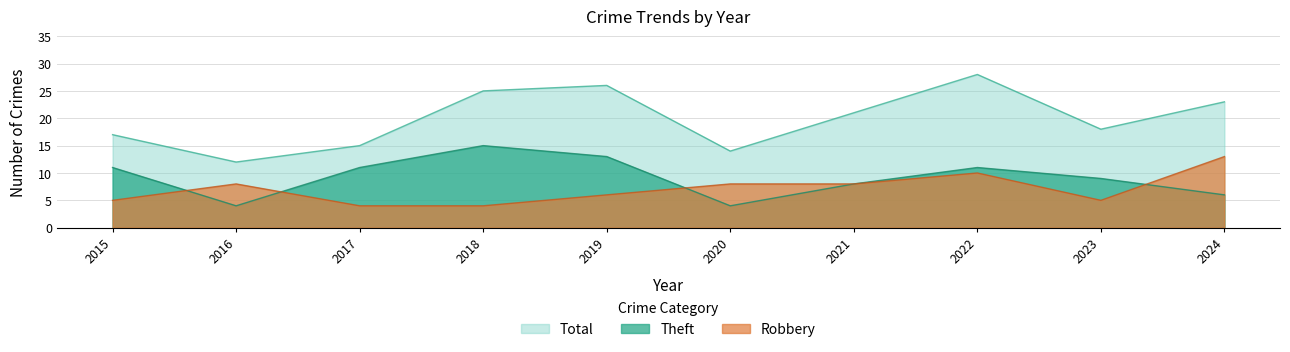

How many data points in Theft are above 11?

2